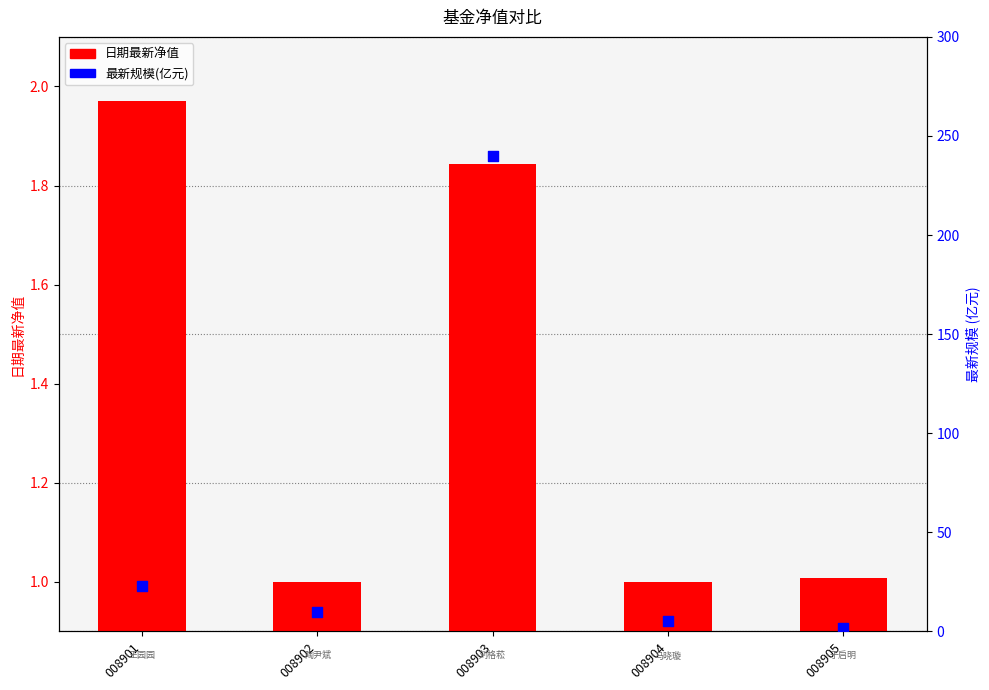

Which series has the largest total across all categories?

最新规模(亿元)